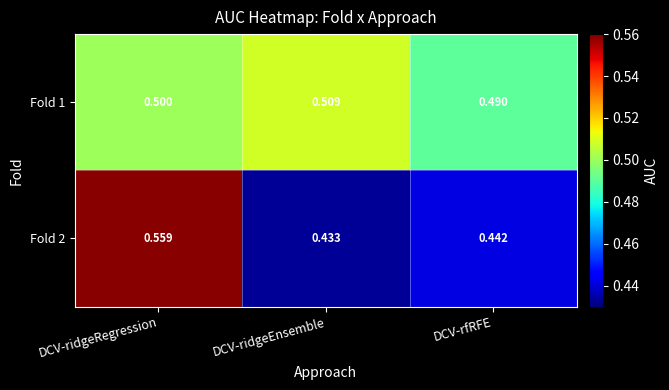

Where is Fold 1 nearest to the value 0?

DCV-rfRFE